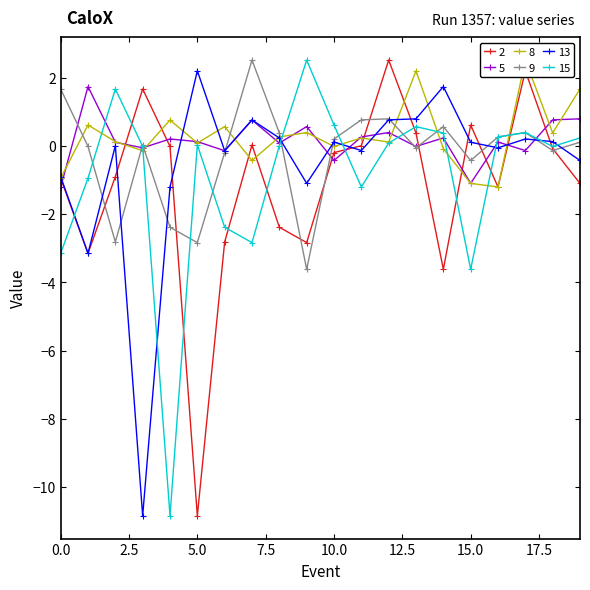

Which series has the widest spread of values?

row_0